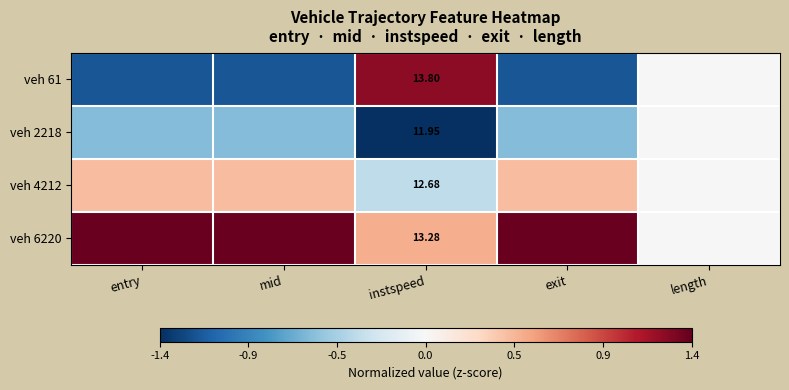

Rank the series by their maximum value, from lowest to highest.

veh 2218, veh 4212, veh 61, veh 6220